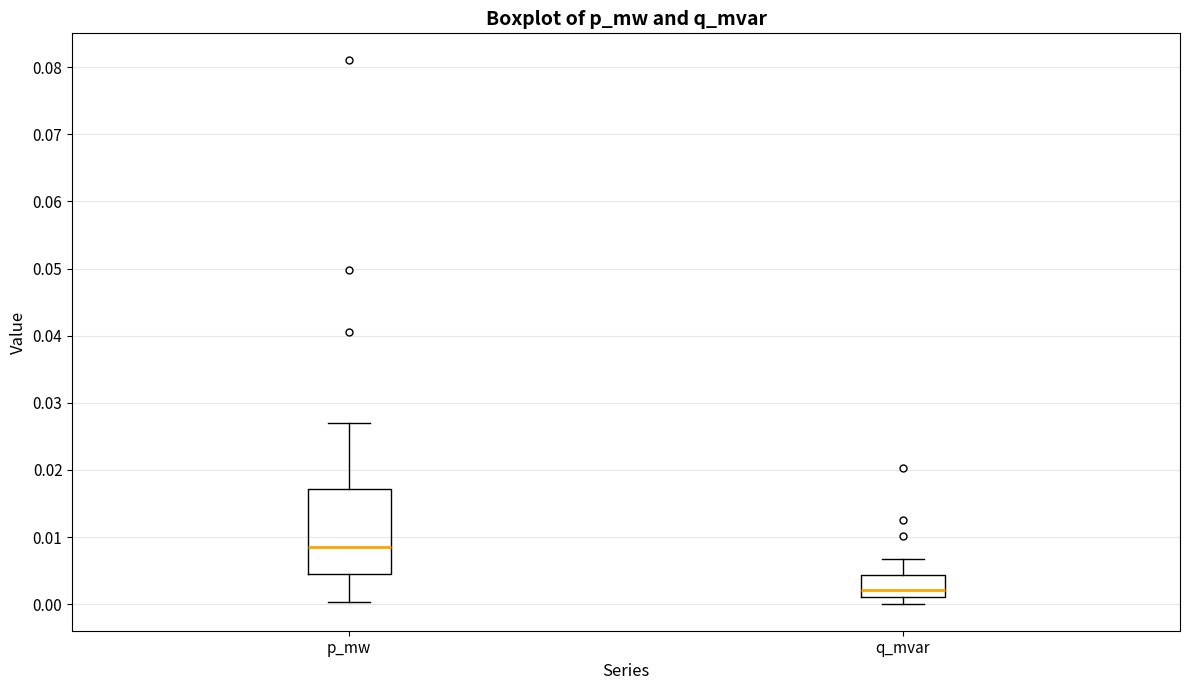

Reading left to right, read every box against the y-axis: the position of its median line, the range the box covers, and the ends of its whiskers. The values are not printed on the chart, so give them approximately, as read against the axis.

p_mw: median 0.008, box 0.004 to 0.017, whiskers 0.000 to 0.027
q_mvar: median 0.002, box 0.001 to 0.004, whiskers 0.000 to 0.007